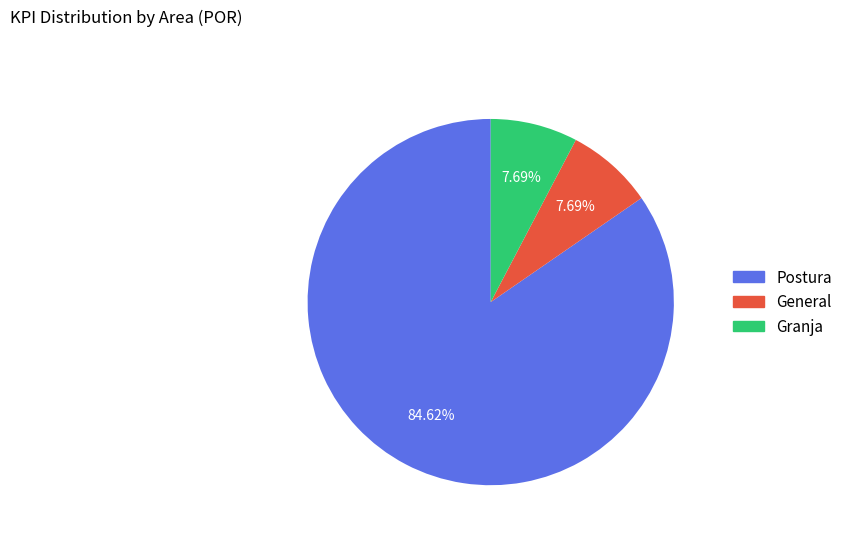

What is the largest slice in the pie chart?

Postura